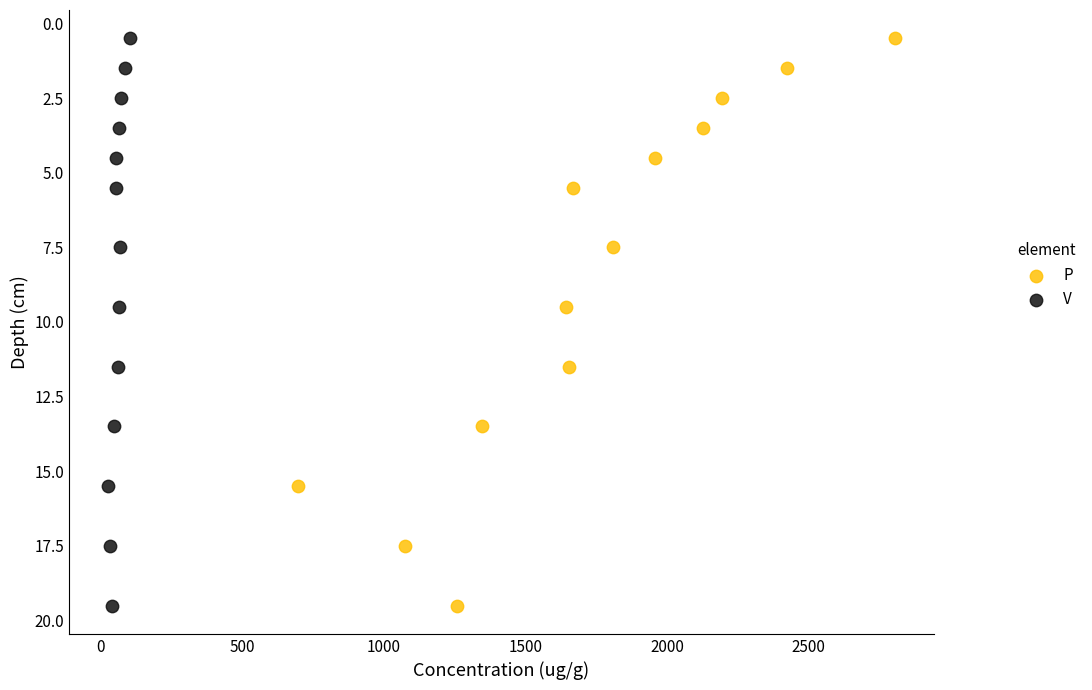

What are all the series names shown in the legend?

P, V